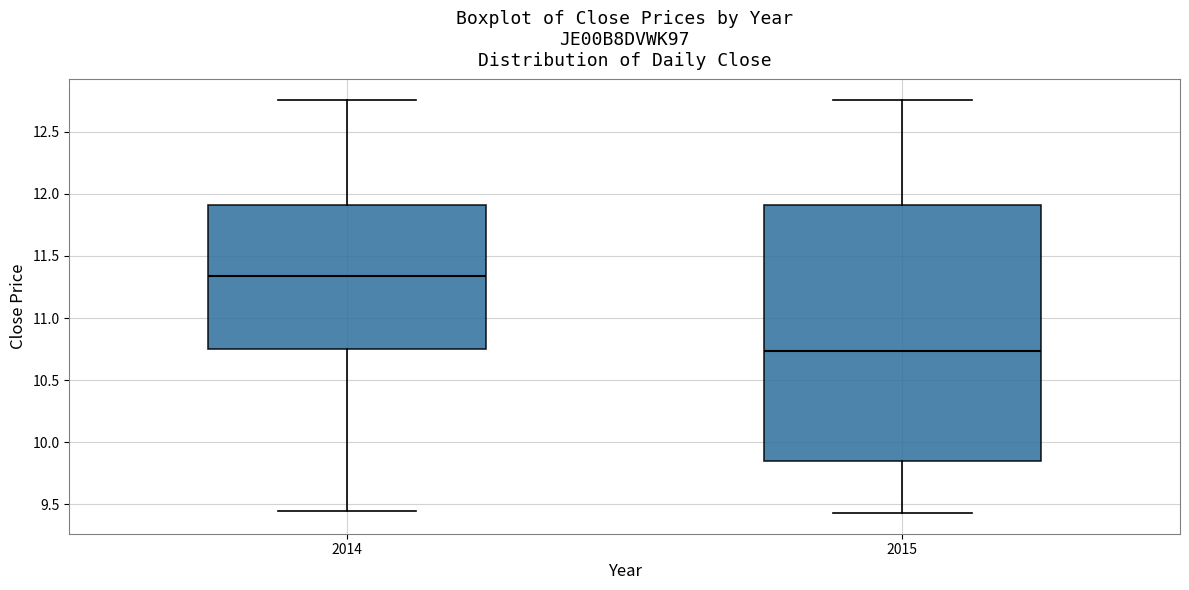

Comparing the boxes themselves (not the whiskers), which one is the tallest?

2015